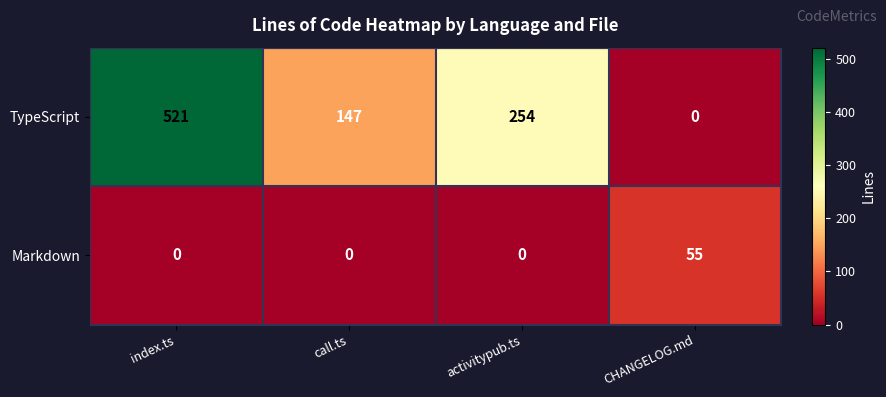

At which label is TypeScript closest to 260?

activitypub.ts